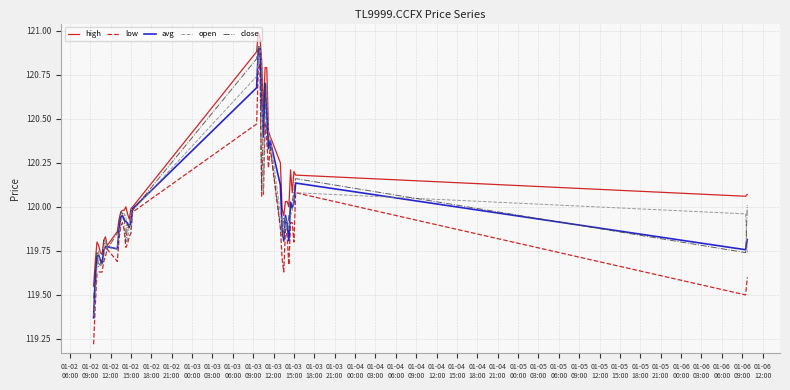

Which series has the widest spread of values?

low